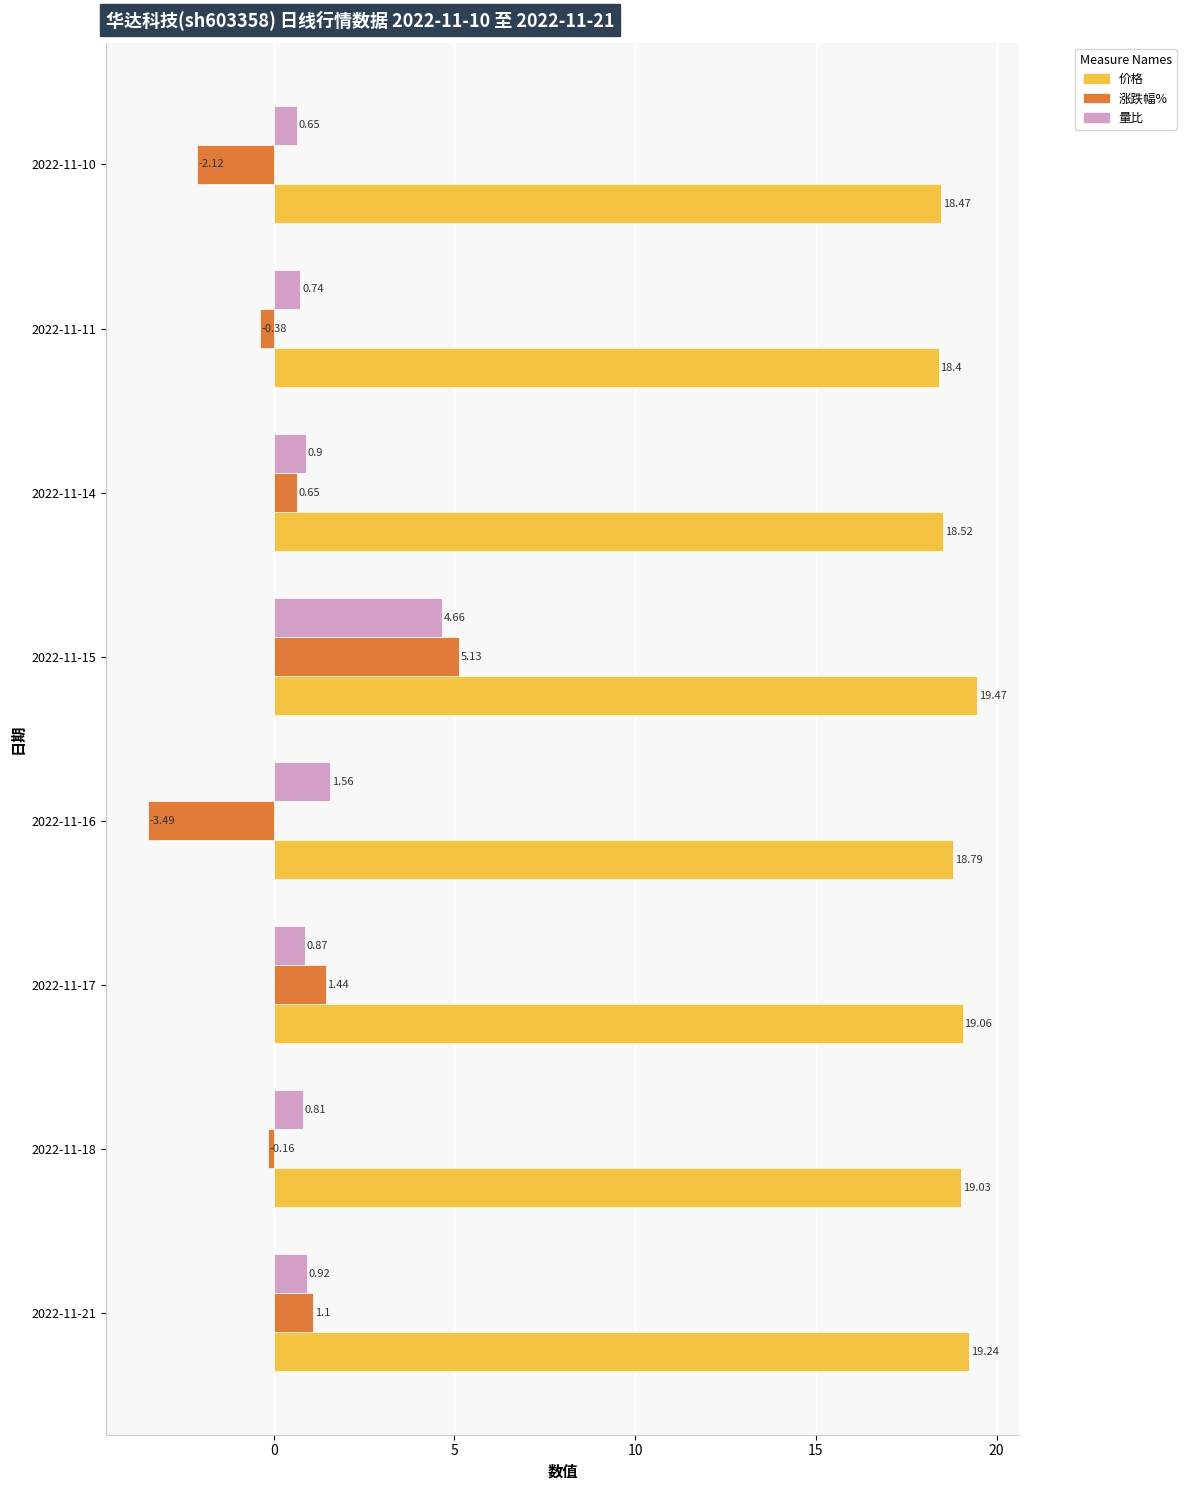

What is the difference between the second highest and second lowest values in the 涨跌幅% series?

3.6